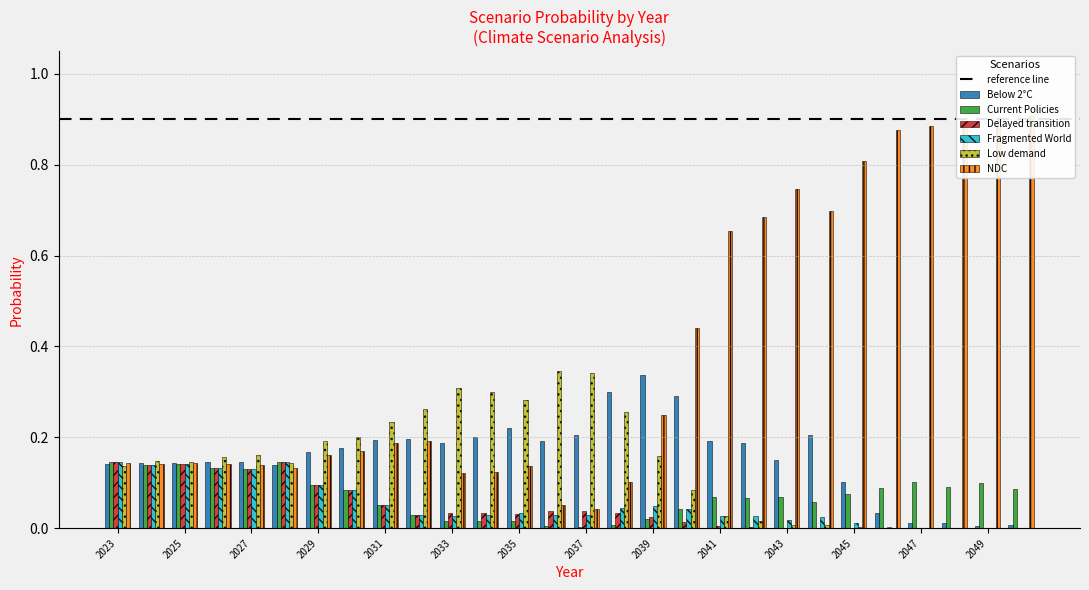

What is the difference between the maximum and minimum values in the Delayed transition series?

0.1